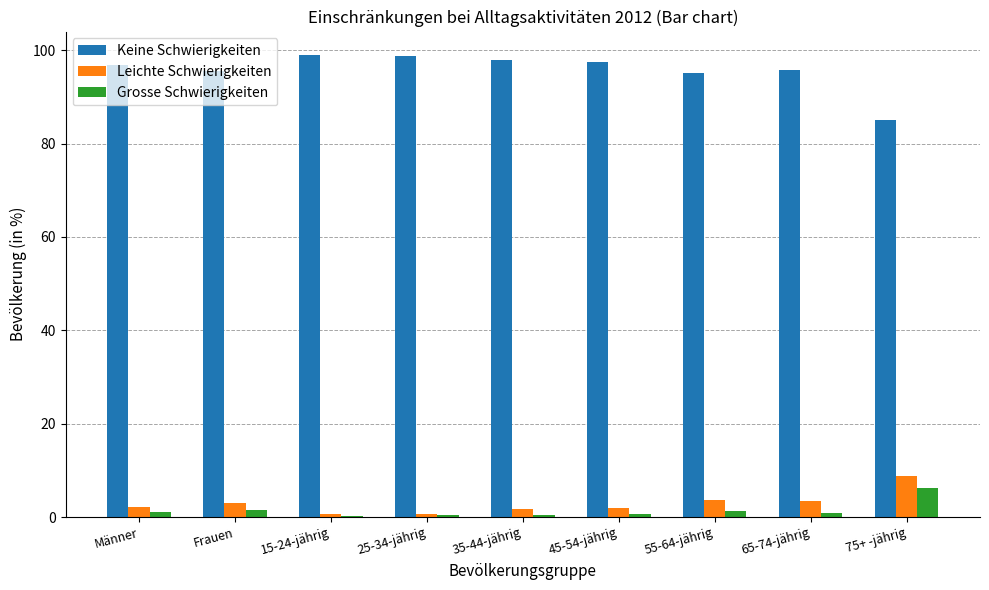

Which series changed the most between 35-44-jährig and 75+ -jährig?

Keine Schwierigkeiten